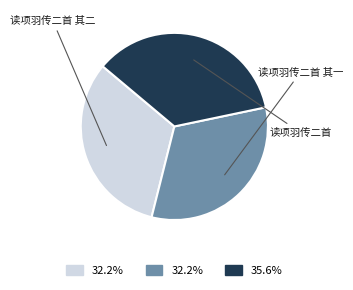

To the nearest percent, what percentage of the pie is 读项羽传二首?

36%